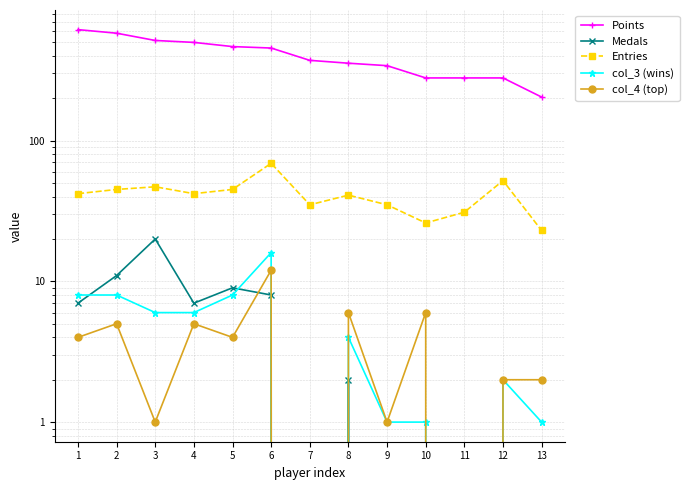

Reading right to left, what are all the values shown in this chart?

Points: 204	279	279	279	341	355	372	455	466	499	515	580	615
Medals: 0	0	0	0	0	2	0	8	9	7	20	11	7
Entries: 23	52	31	26	35	41	35	69	45	42	47	45	42
col_3 (wins): 1	2	0	1	1	4	0	16	8	6	6	8	8
col_4 (top): 2	2	0	6	1	6	0	12	4	5	1	5	4